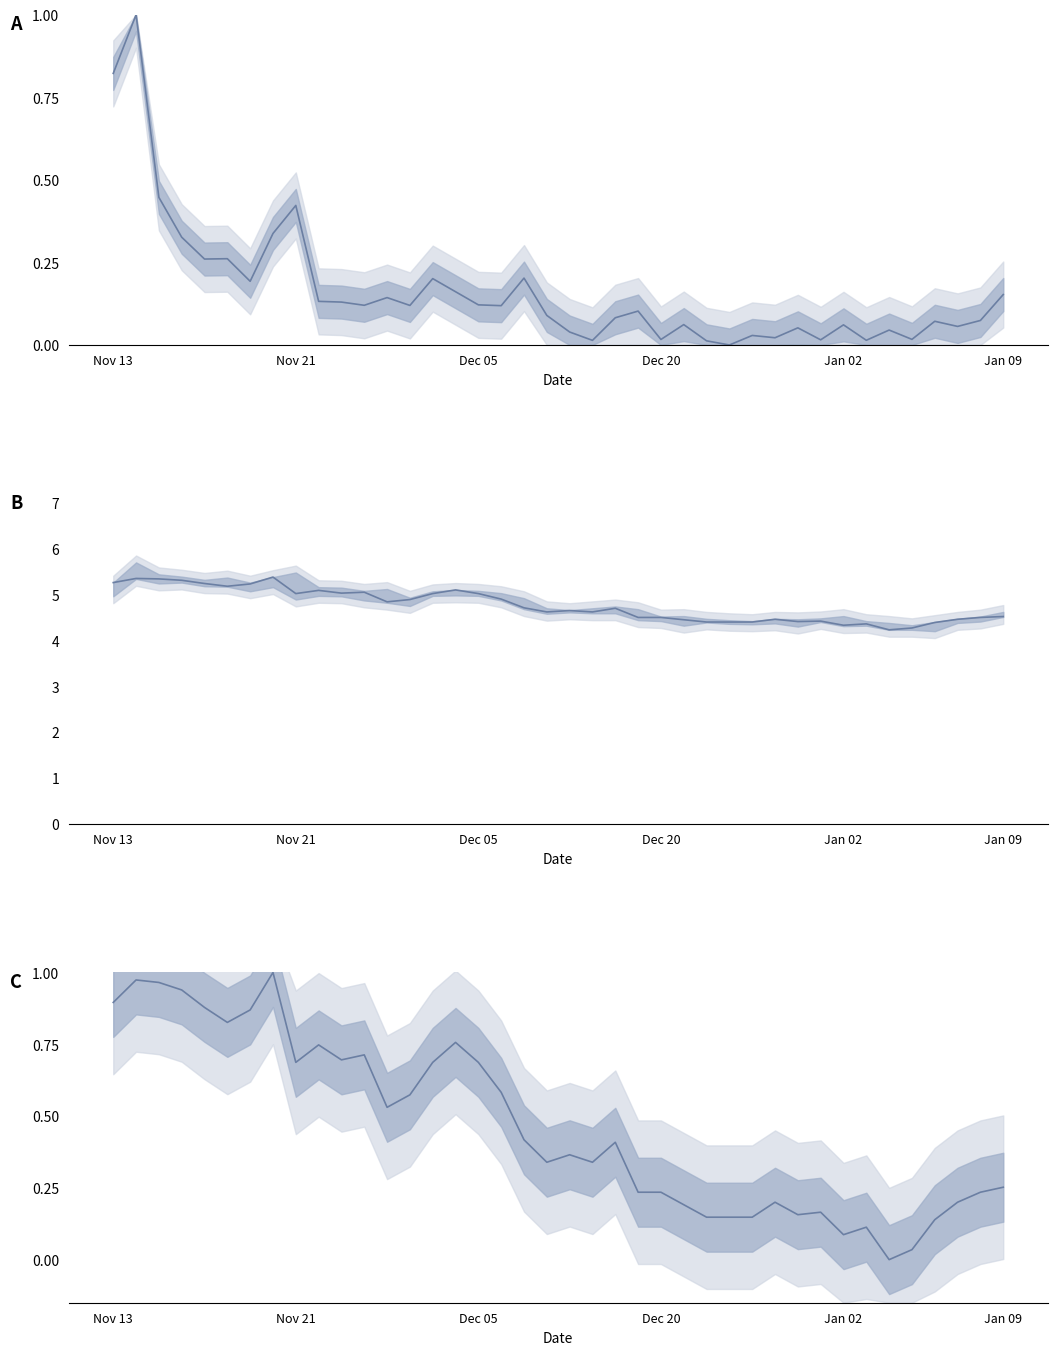

What is the difference between the maximum and minimum values in the close normalized series?

1.0